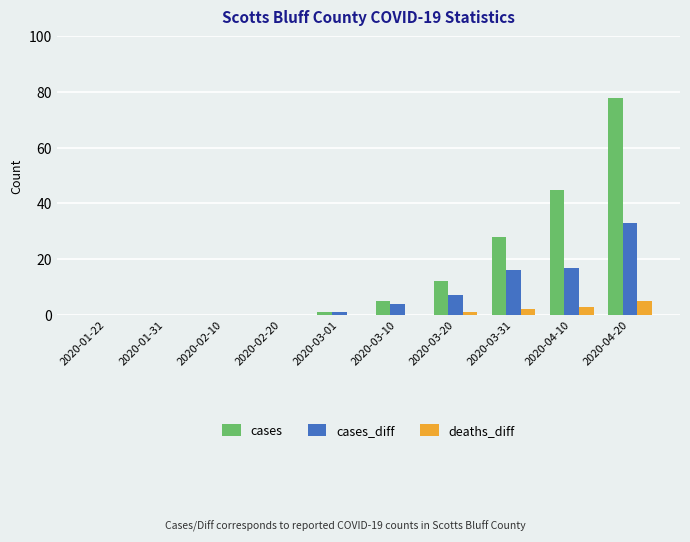

What is the total value across all series at 2020-03-10?

9